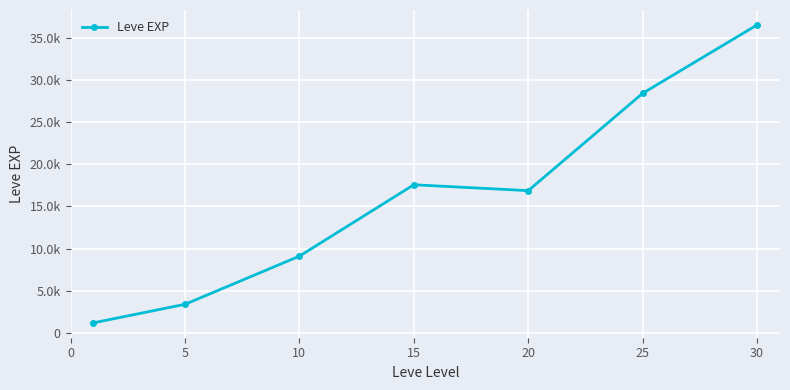

Does the chart have visible grid lines?

Yes